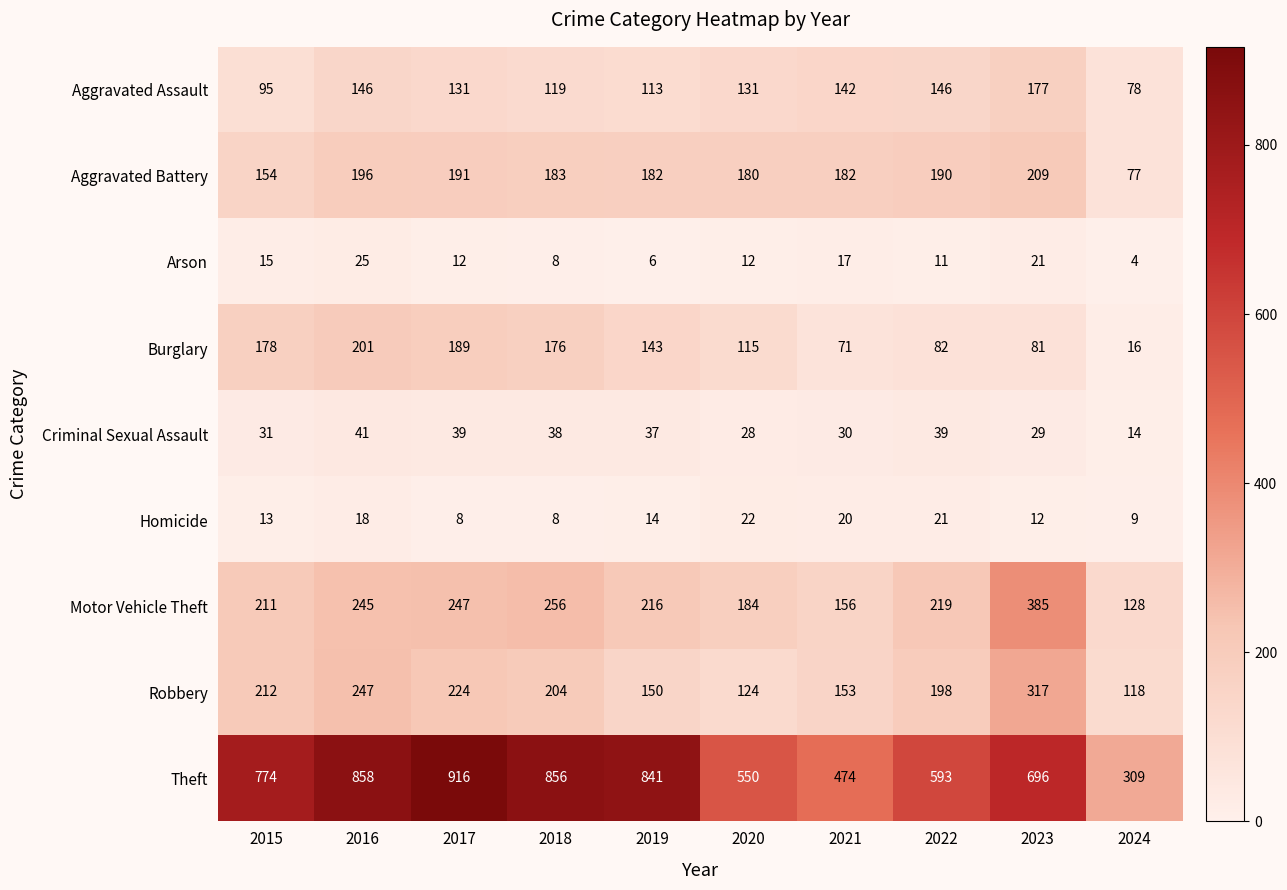

Which series changed the most between 2017 and 2022?

Theft